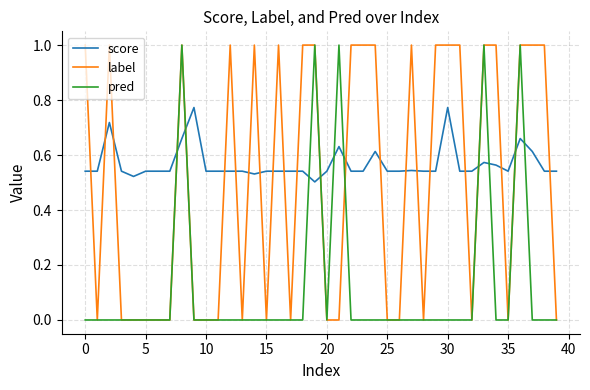

List the series in order of their overall mean, lowest first.

pred, label, score